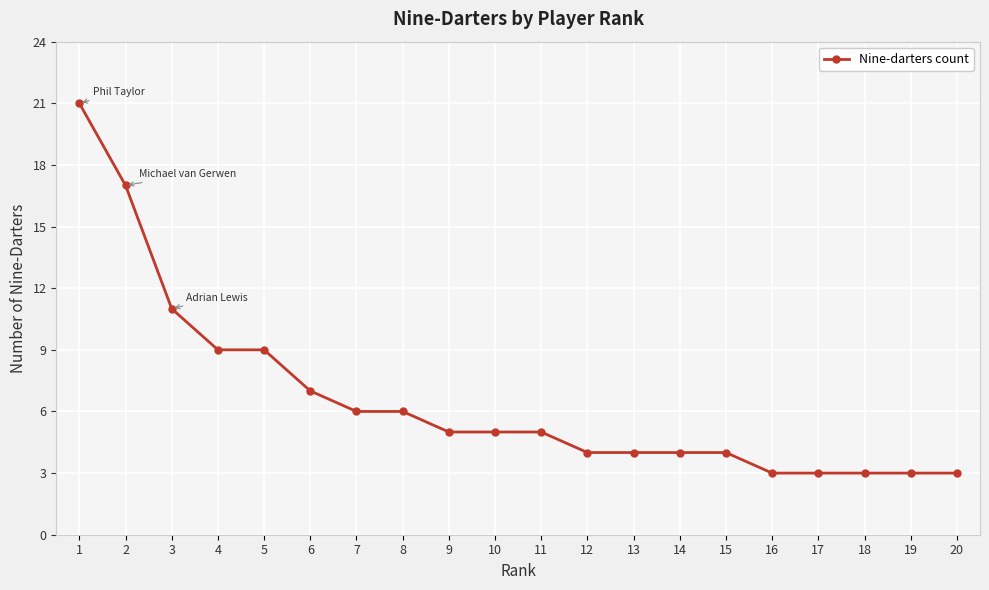

What is the difference between the maximum and minimum values?

18